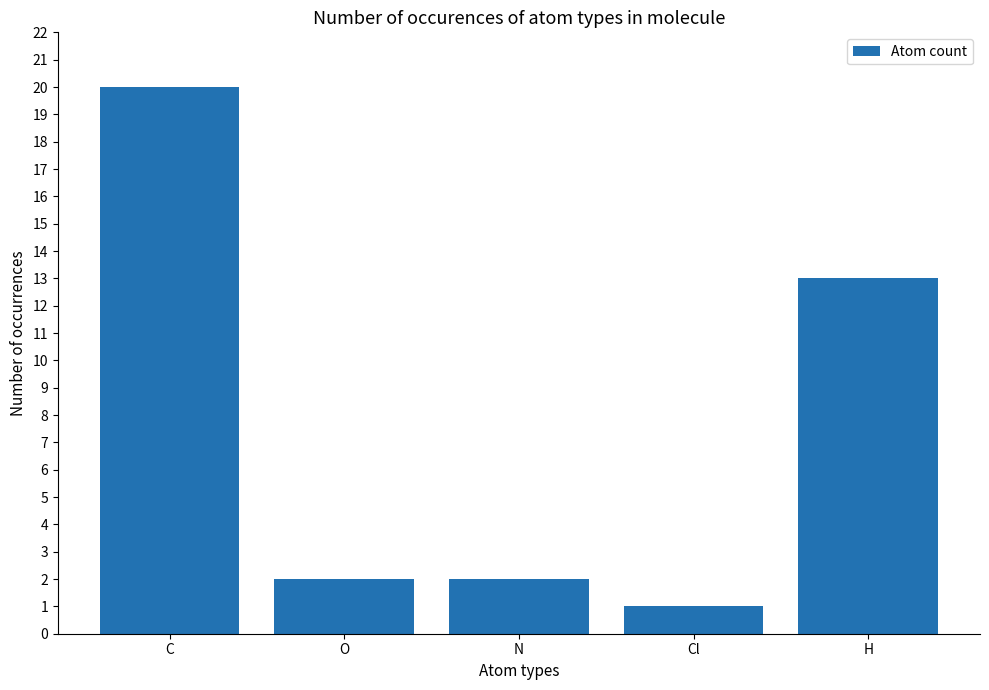

How many distinct data groups are displayed?

1